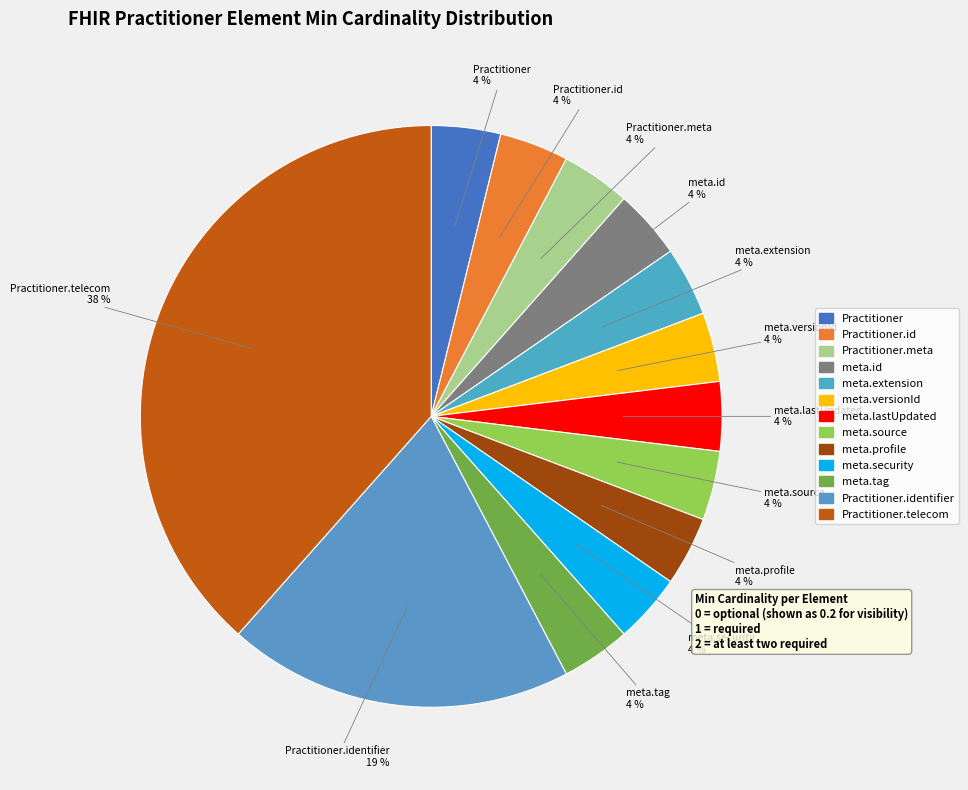

What is the largest slice in the pie chart?

Practitioner.telecom